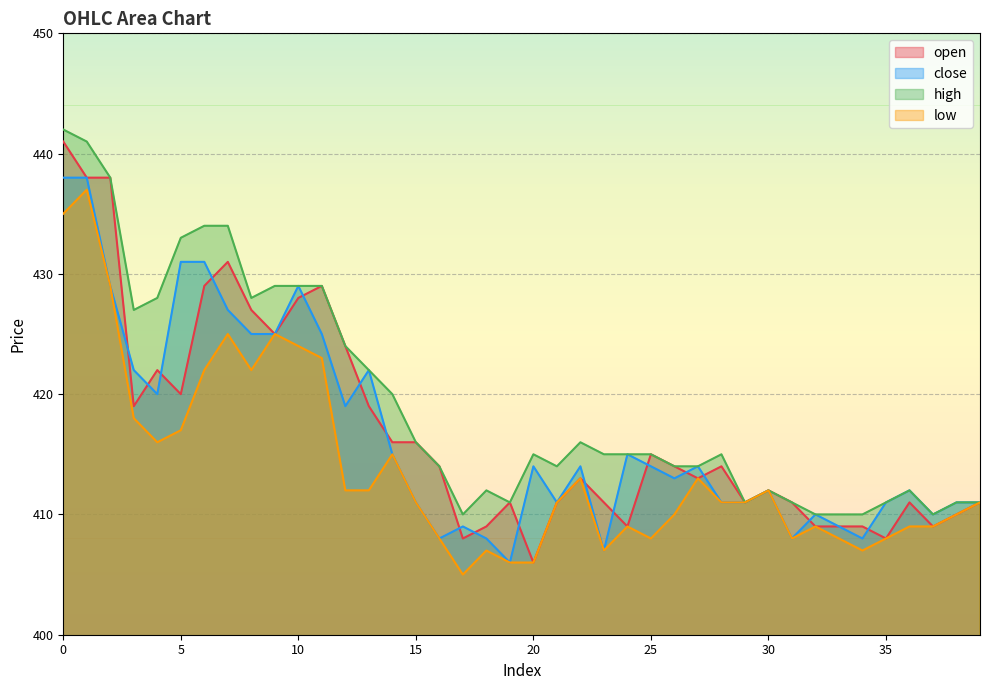

True or false: open has more than 1 points higher than both neighbors.

True